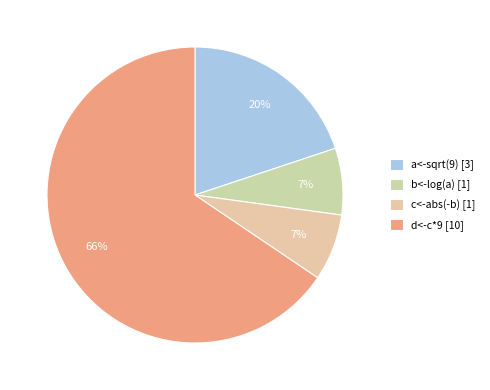

The d<-c*9 slice represents 66% of the pie. True or false?

True